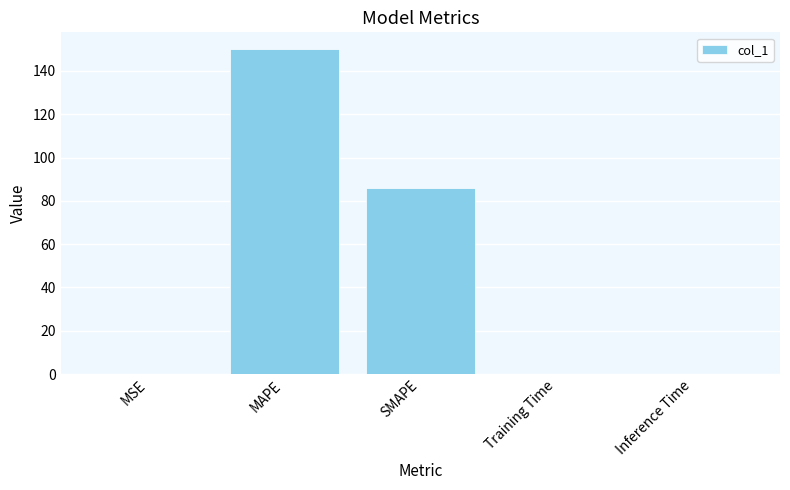

The value at MSE is 0.0. True or false?

True